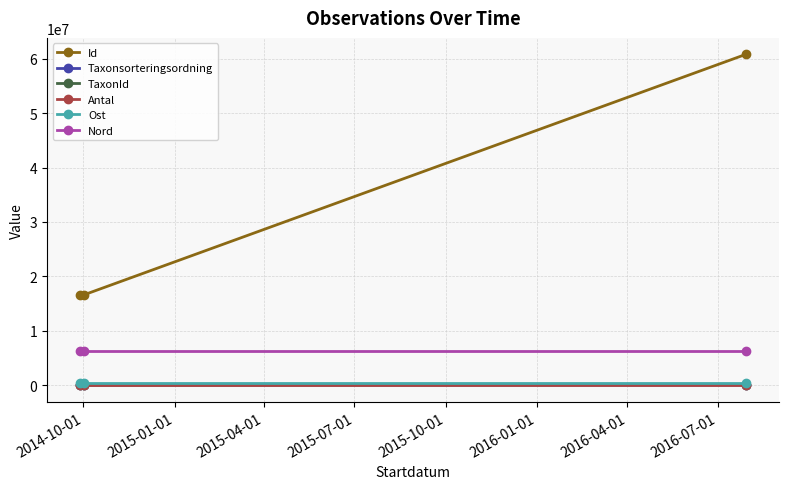

What is the minimum value for Id?

16627628.0